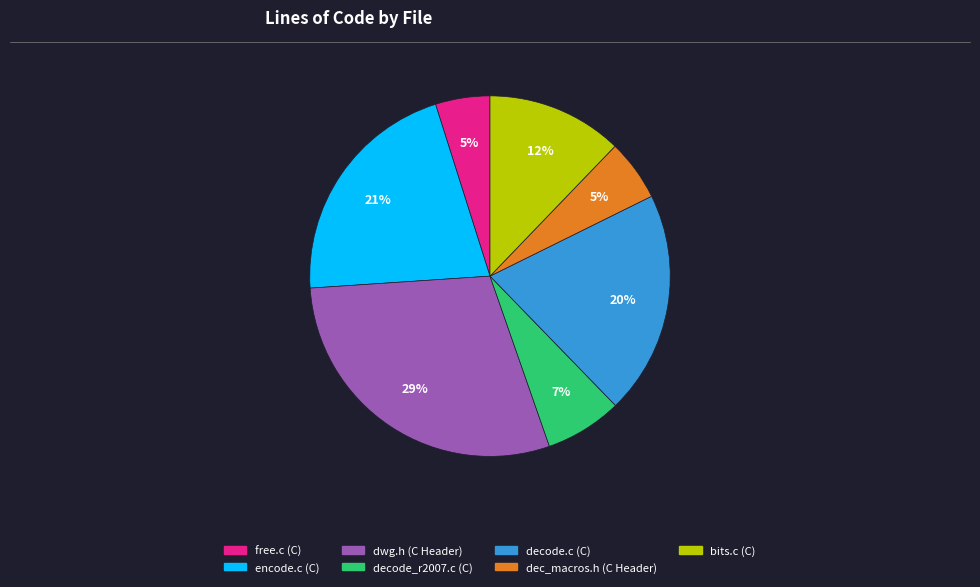

Which has a higher value, encode.c (C) or bits.c (C)?

encode.c (C)